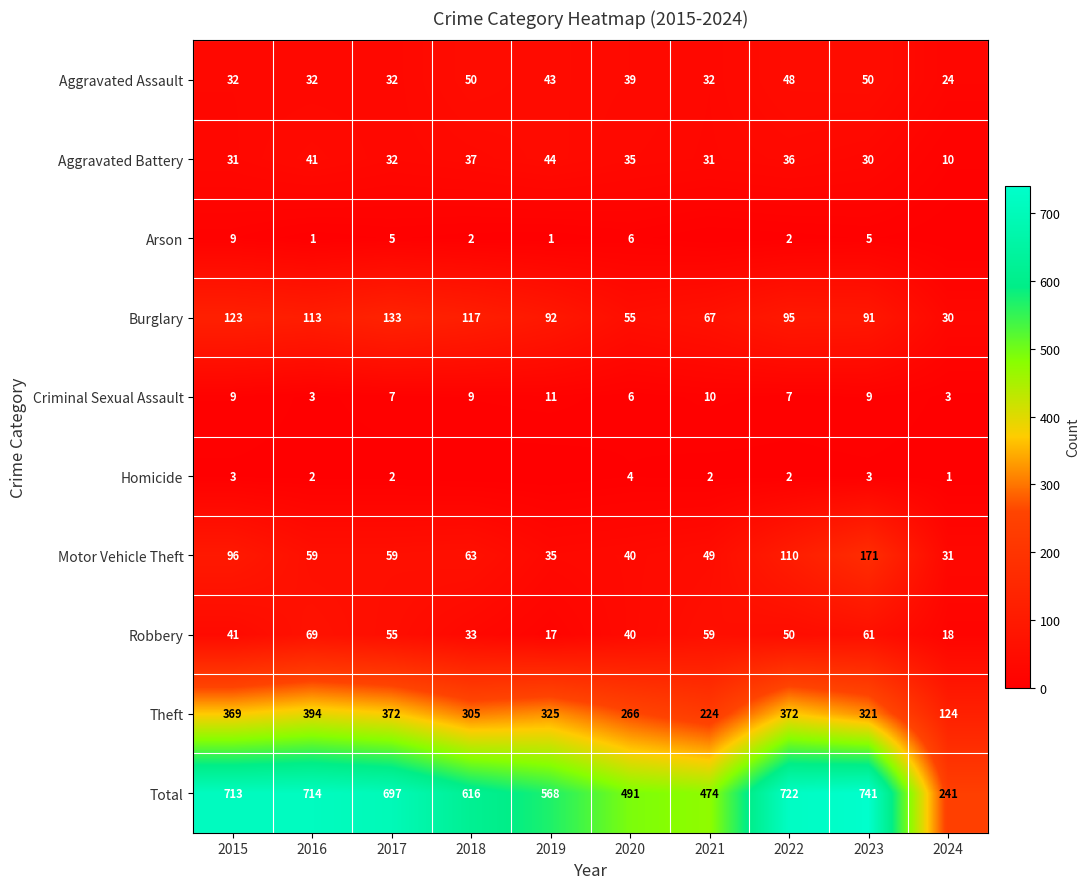

What is the lowest value of the Theft series?

124